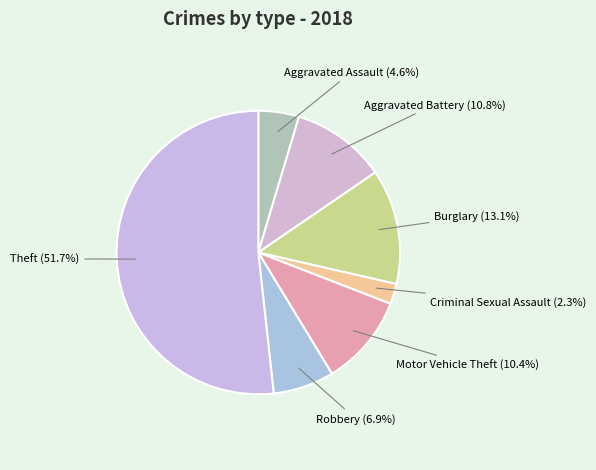

How many slices are in this pie chart?

7